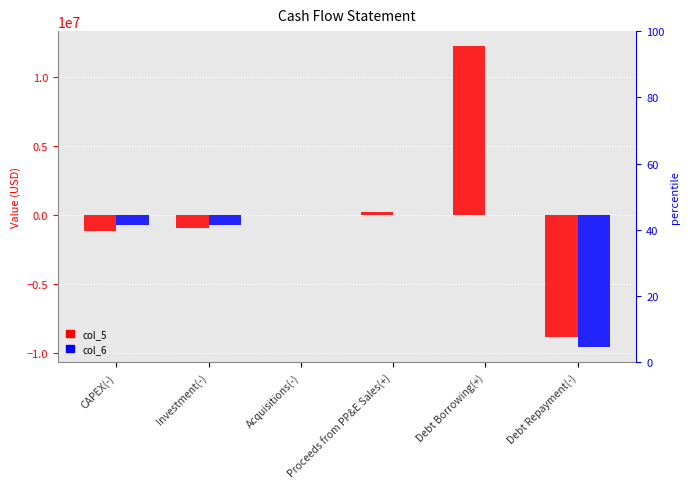

Which category has the lowest value in the col_6 series?

Debt Repayment(-)